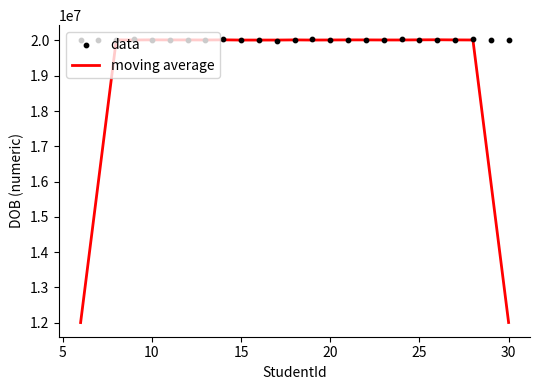

Which series has the widest spread of Y values?

moving average